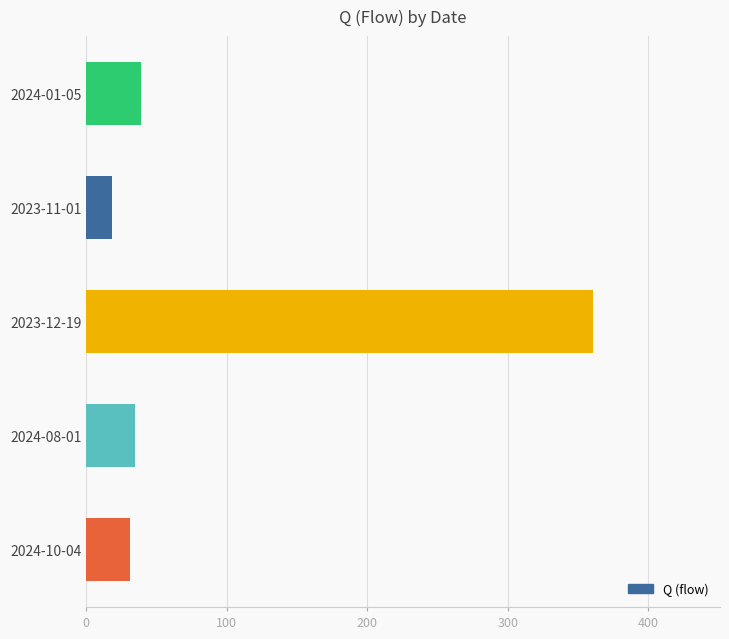

Does the chart contain any negative values?

No